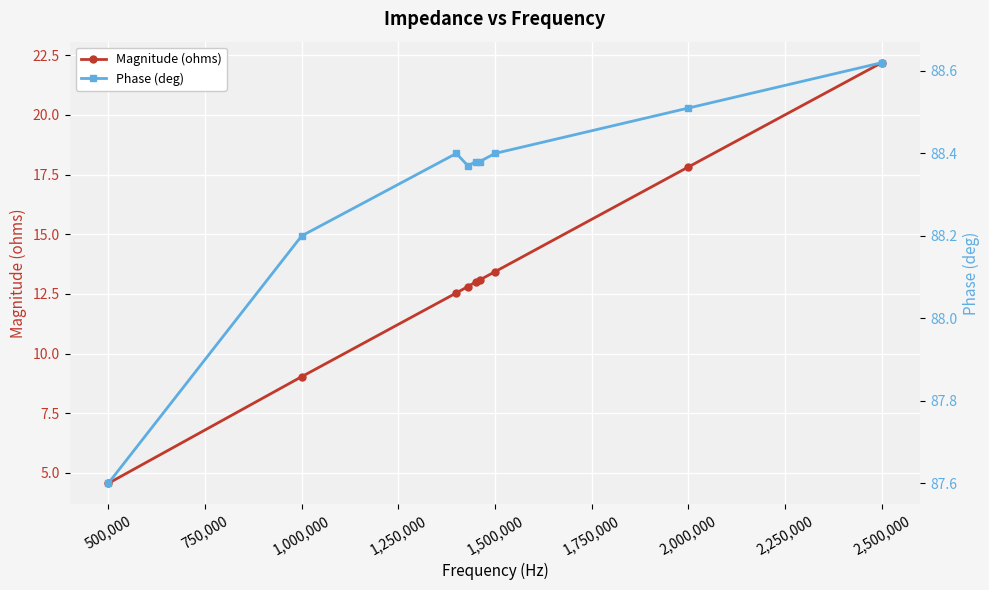

What is the maximum value for Magnitude (ohms)?

22.2